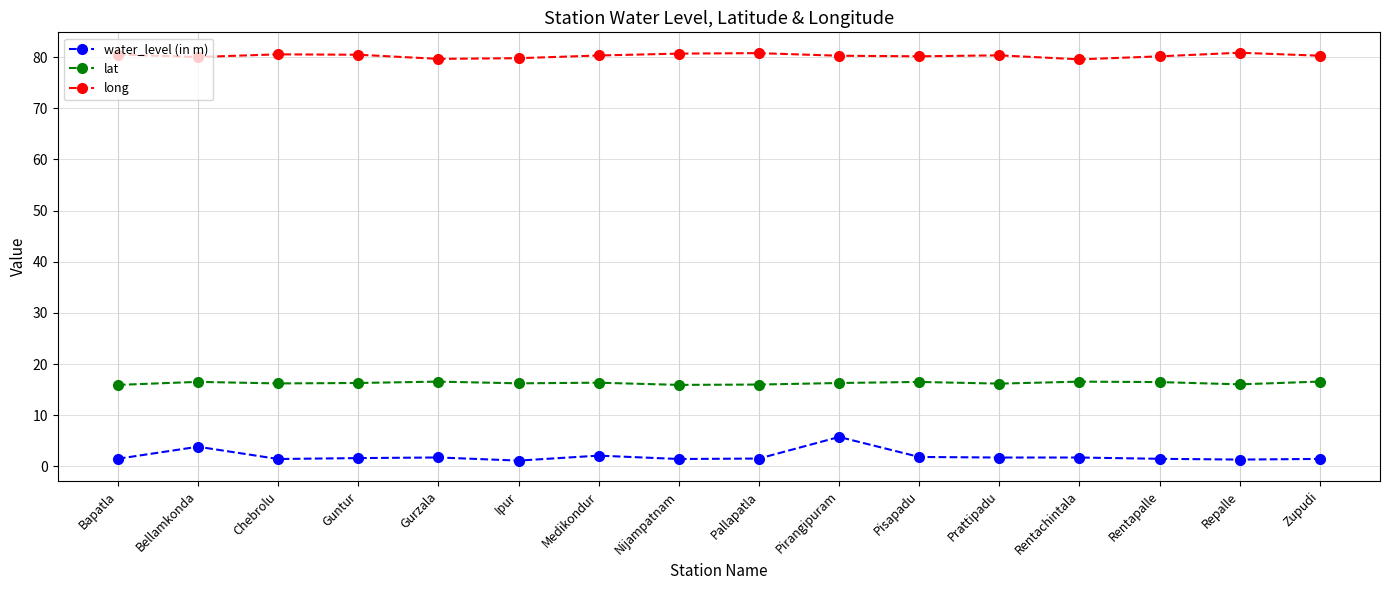

True or false: water_level (in m) has more than 1 interior local peaks.

True